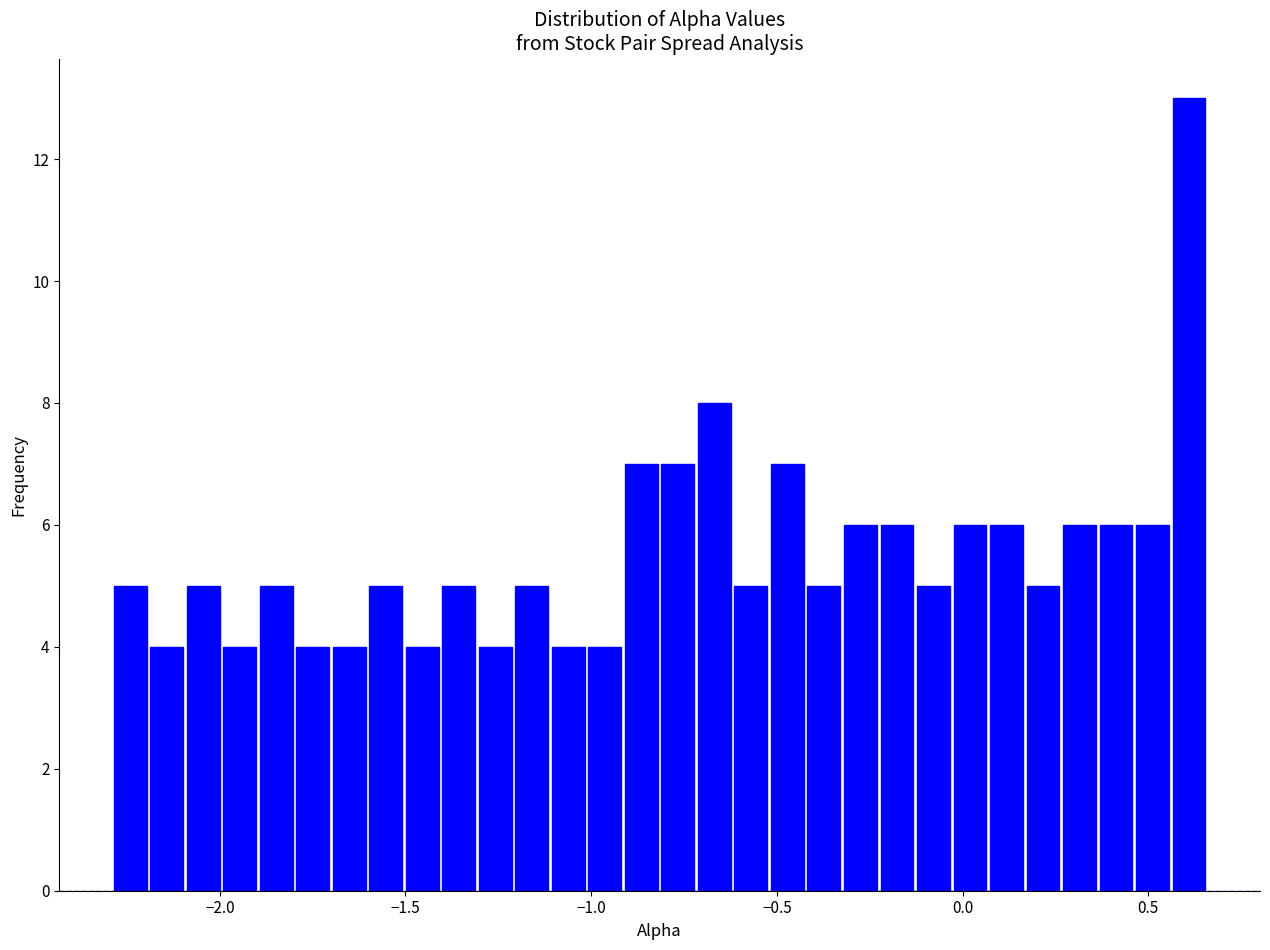

Read against the x-axis, roughly where is the centre of the tallest bar?

0.60